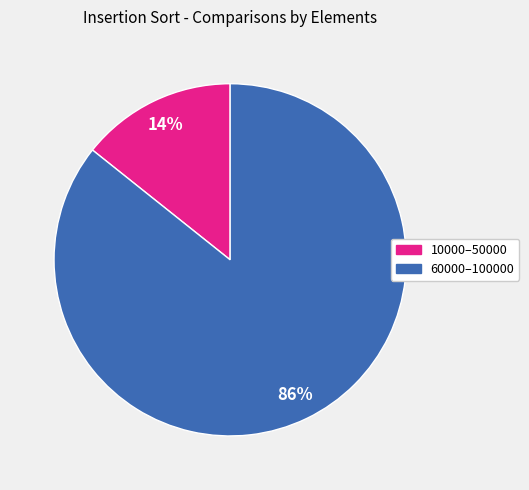

To the nearest percent, what is the average slice percentage?

50%